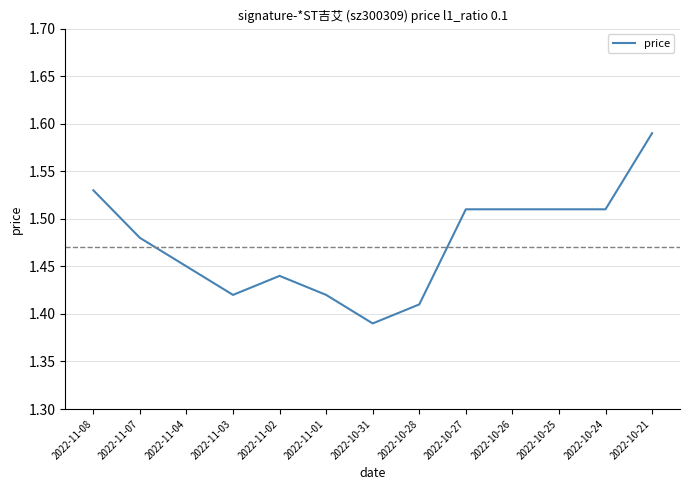

What is the difference between the second highest and second lowest values?

0.1